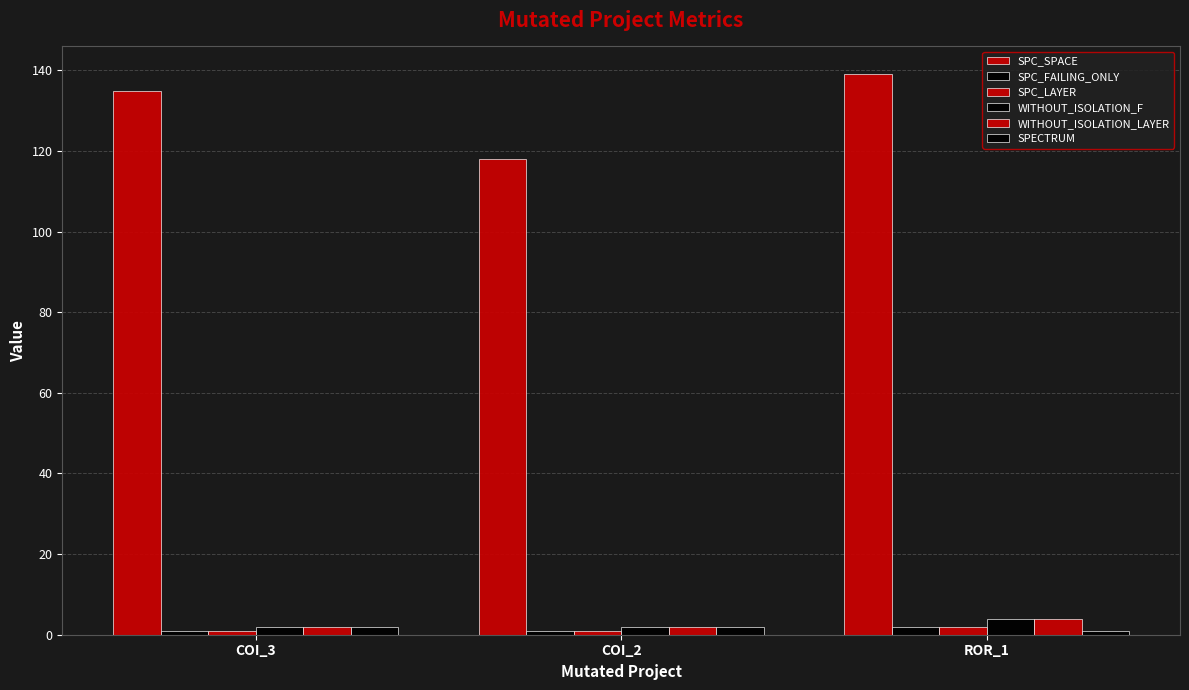

How many bars are there in total?

18